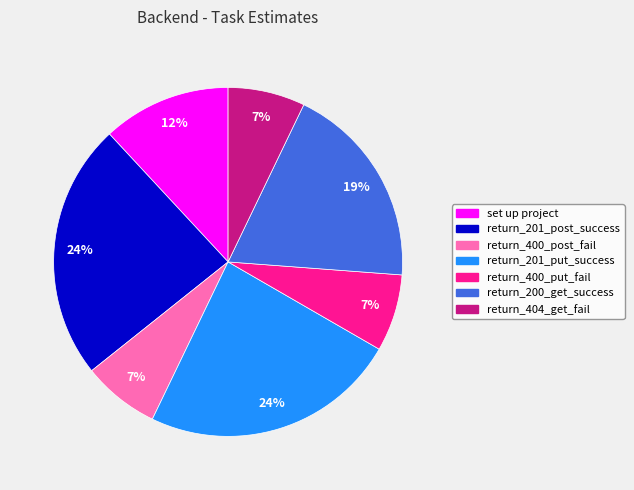

Do return_400_post_fail and return_201_post_success together represent more than half of the pie?

No